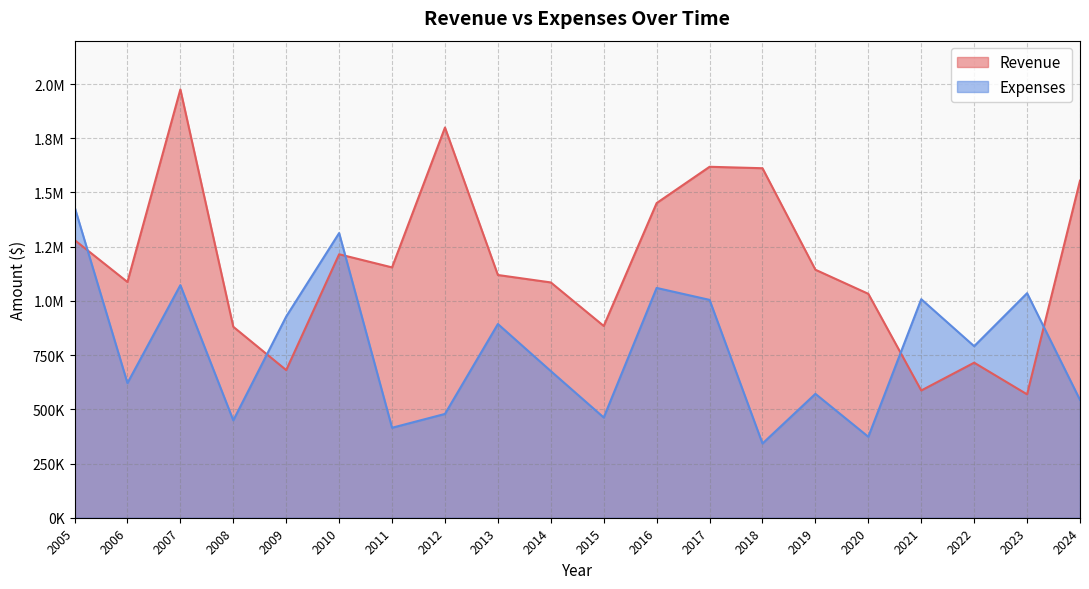

Does the chart display data point markers on the line(s)?

No